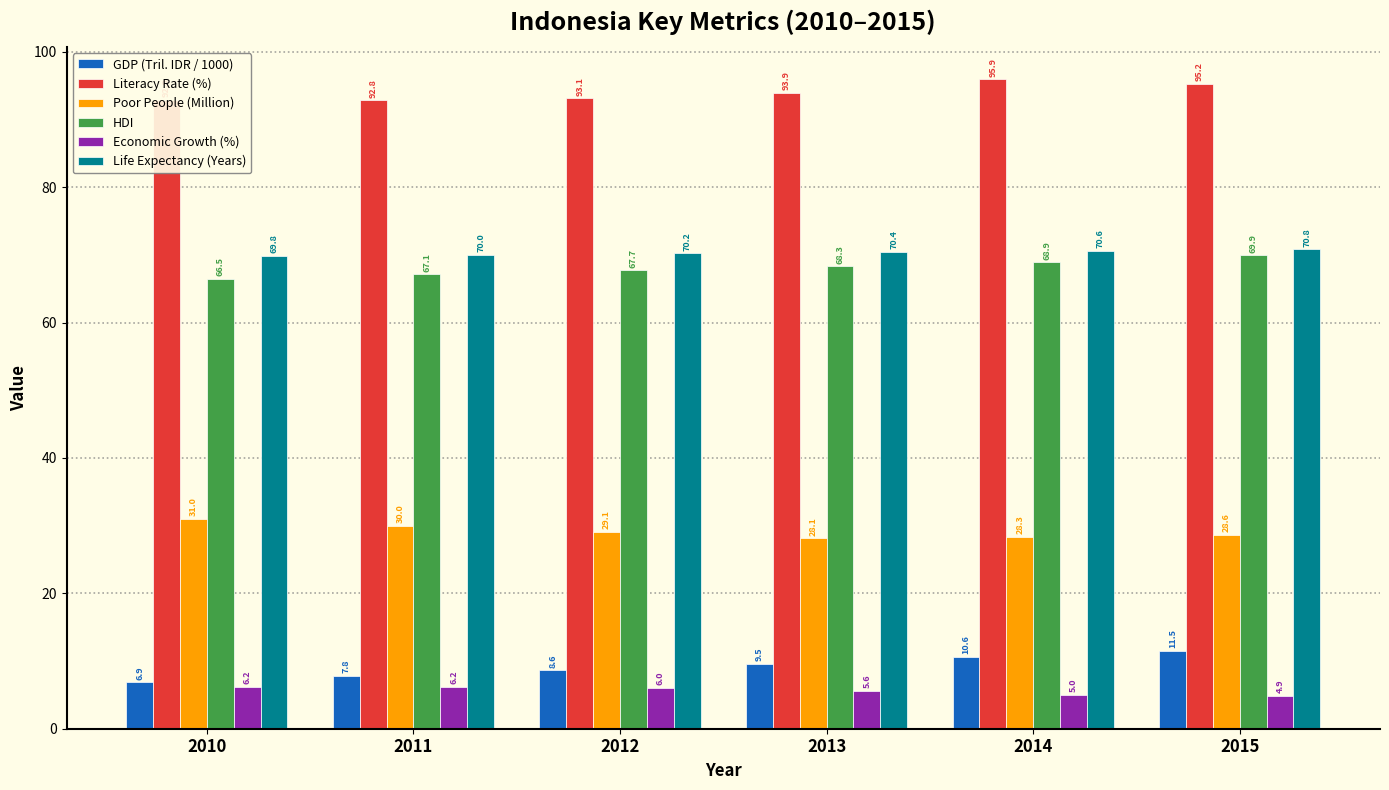

What are all the series names shown in the legend?

GDP (Tril. IDR / 1000), Literacy Rate (%), Poor People (Million), HDI, Economic Growth (%), Life Expectancy (Years)